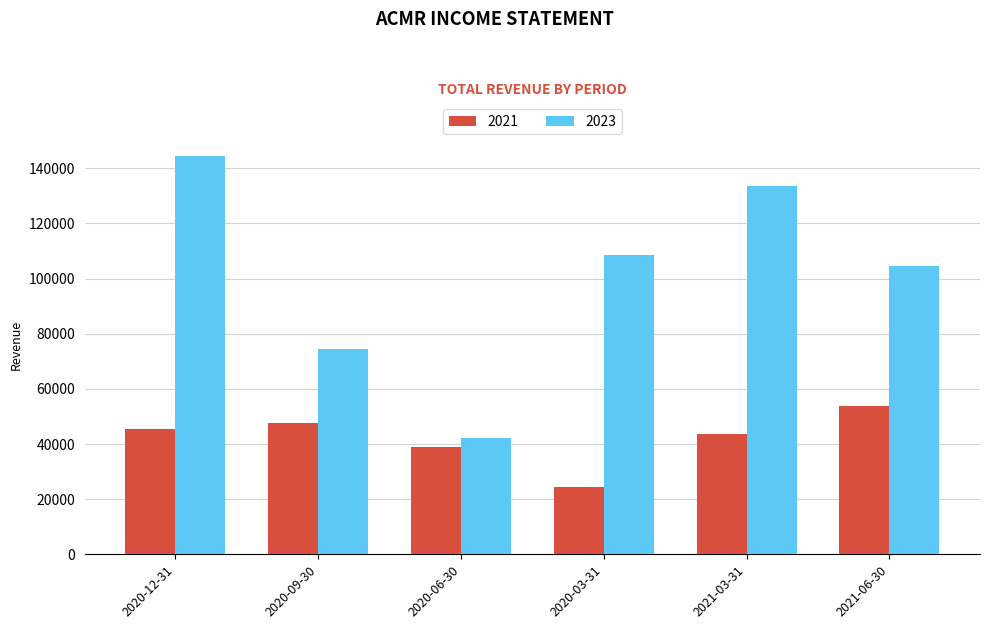

What is the spread (max minus min) of values at 2020-12-31?

99000